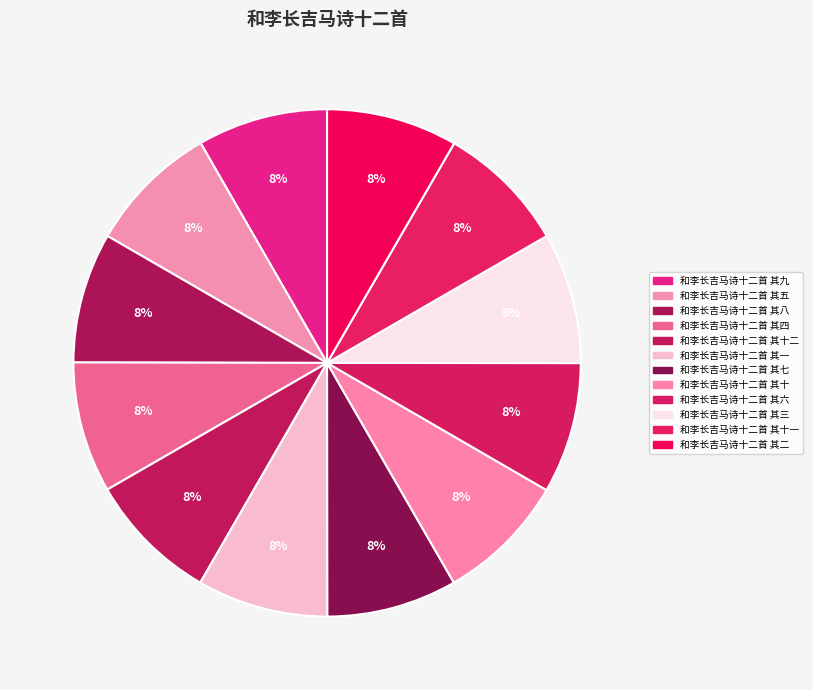

How many segments does this pie chart have?

12